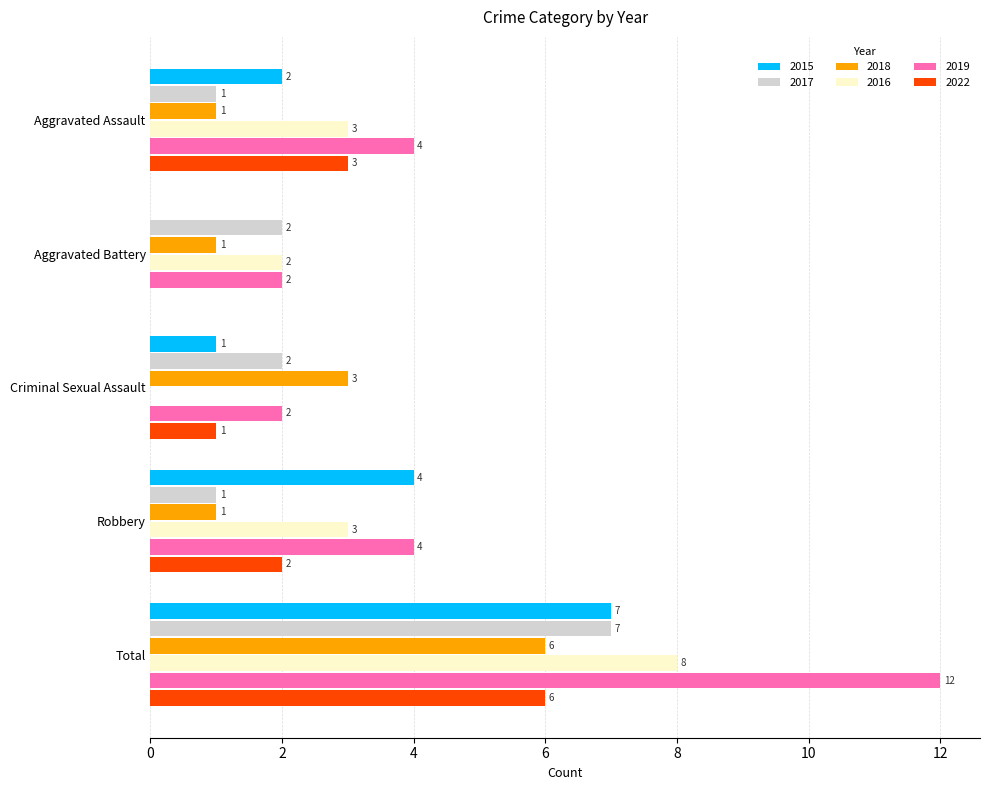

How many 2019 values are between 2 and 4?

4